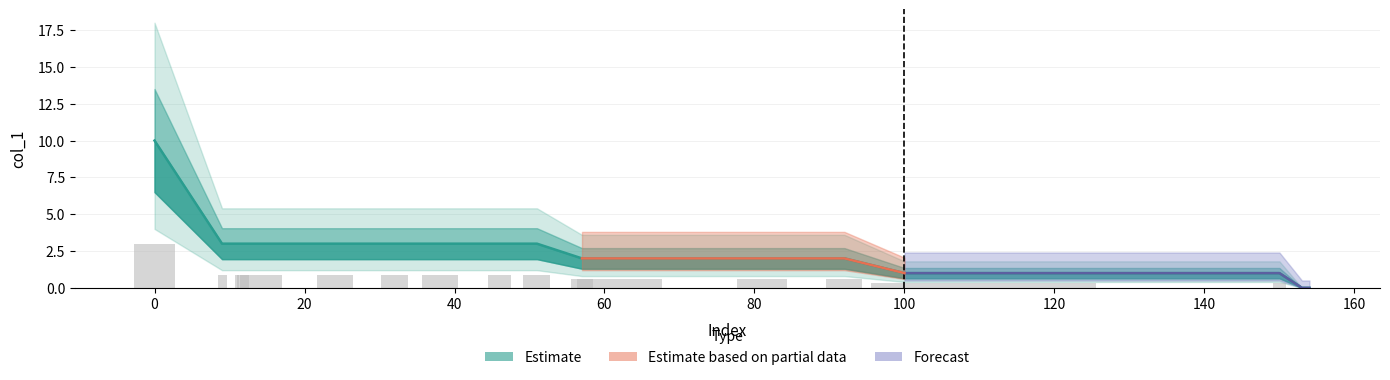

What is the difference between the second highest and second lowest values?

3